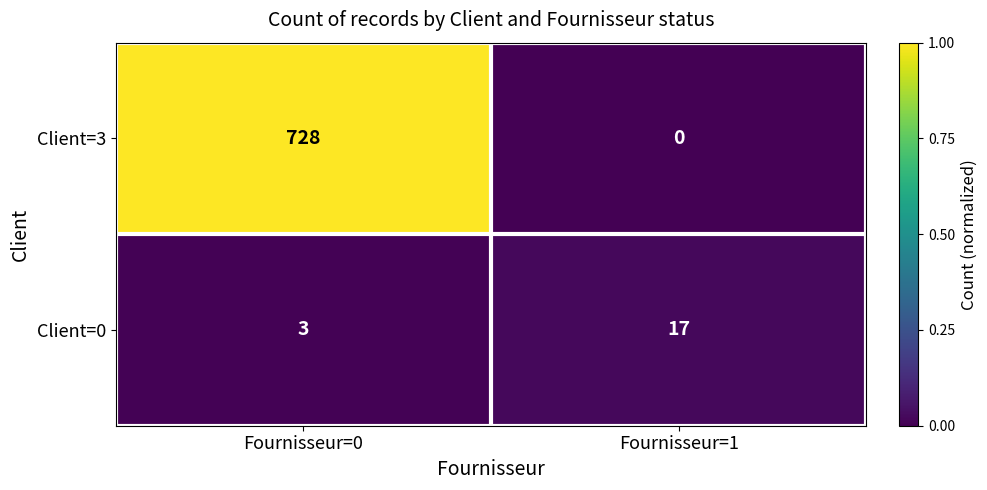

Between Fournisseur=0 and Fournisseur=1, which series saw the biggest shift?

Client=3